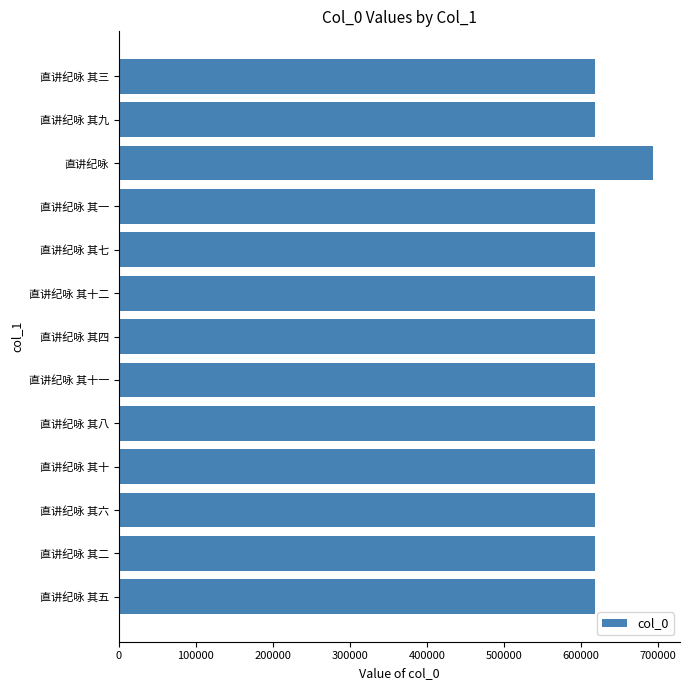

How many bars are there in total?

13